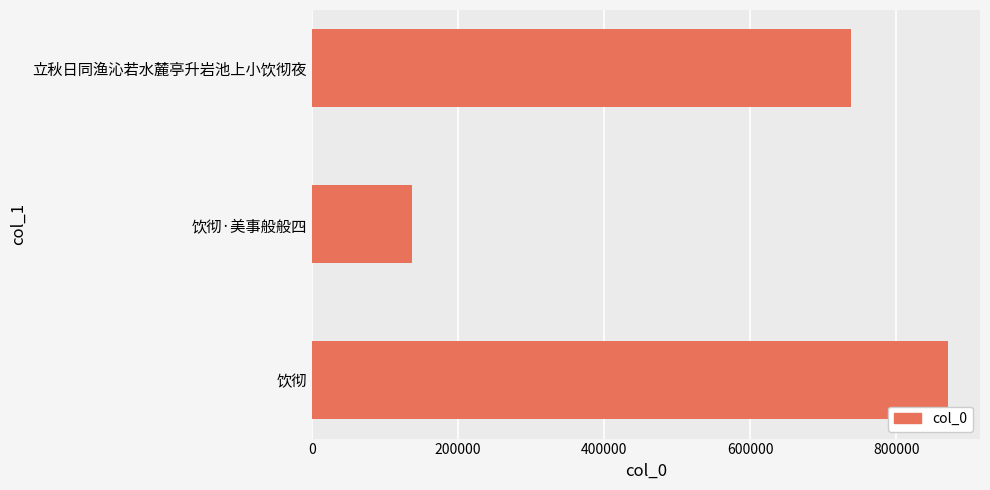

What is the change in value from 立秋日同渔沁若水麓亭升岩池上小饮彻夜 to 饮彻·美事般般四?

-600955